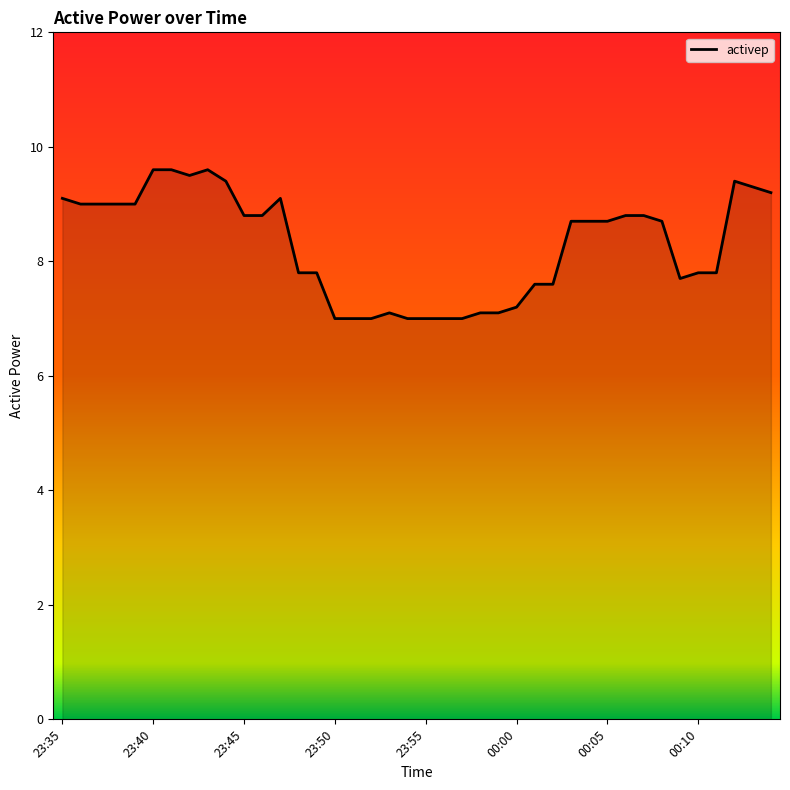

What is the maximum value shown in the chart?

9.6